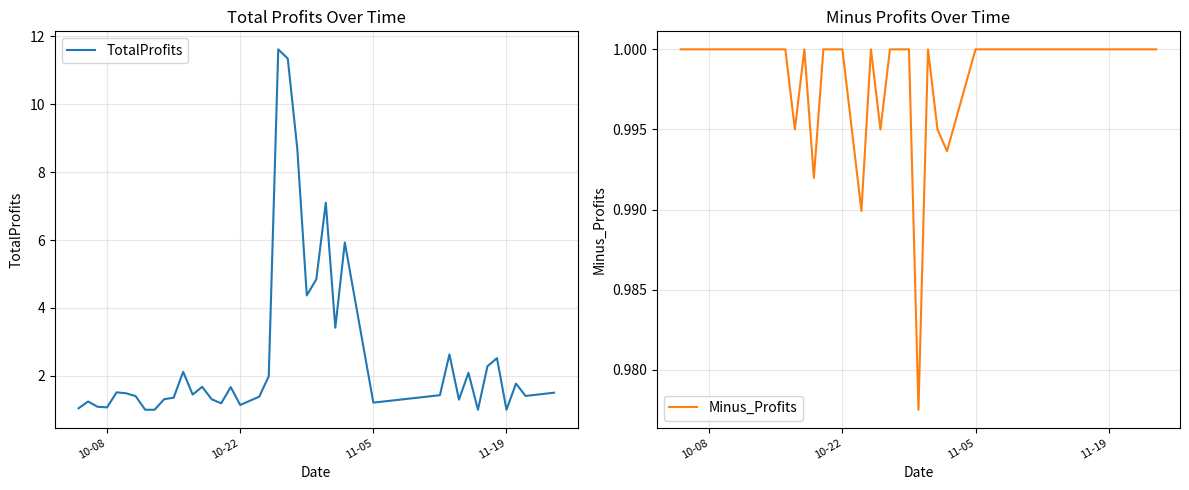

True or false: Minus_Profits has more than 1 interior local peaks.

True